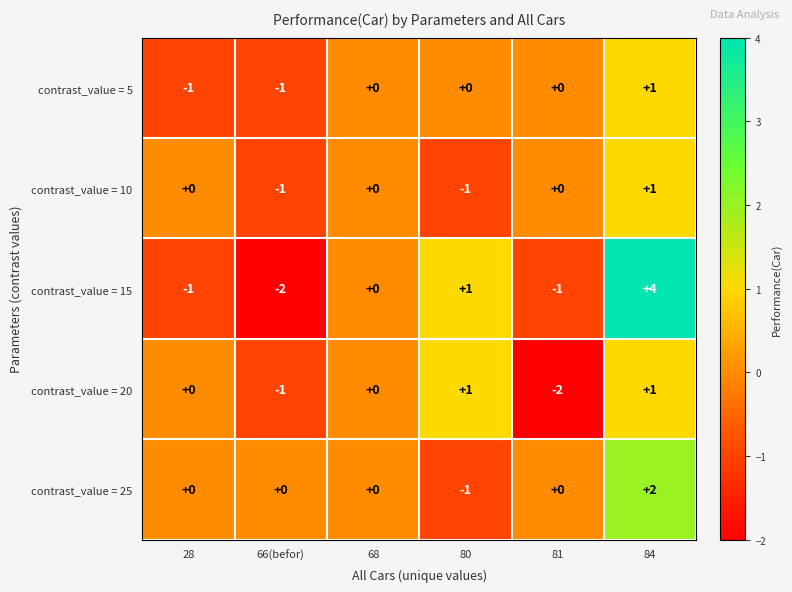

How many categories are shown in the chart?

6